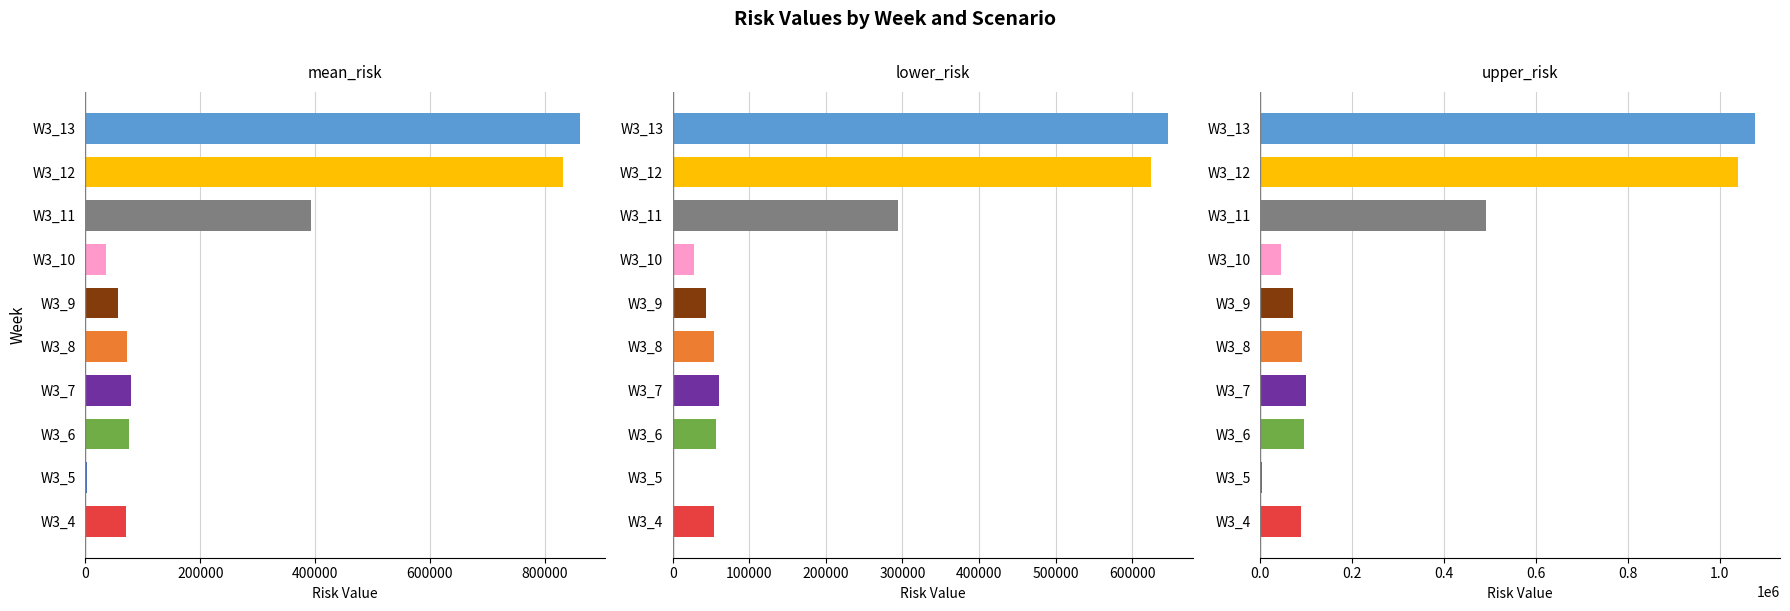

What is the difference between the maximum and minimum values in the upper_risk series?

1074445.3